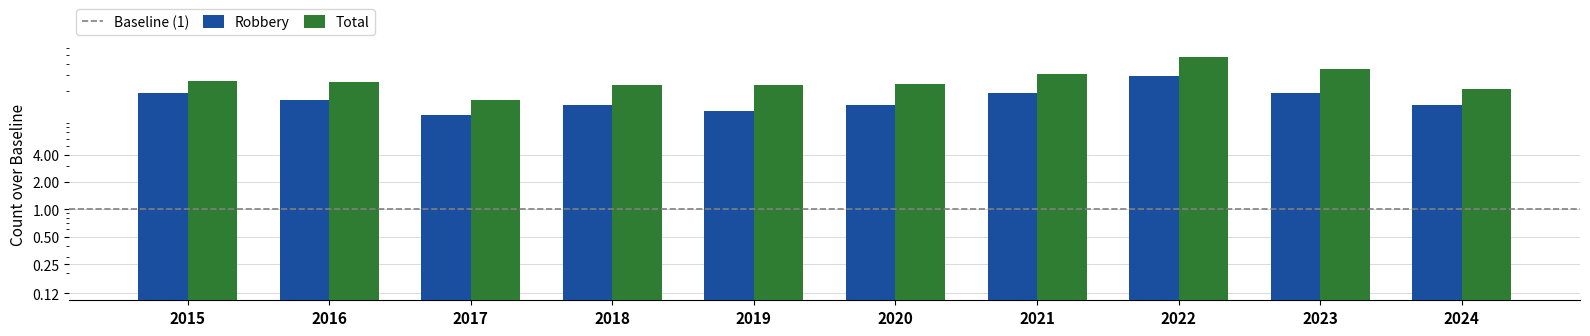

The Robbery series shows 26 at 2015. True or false?

False